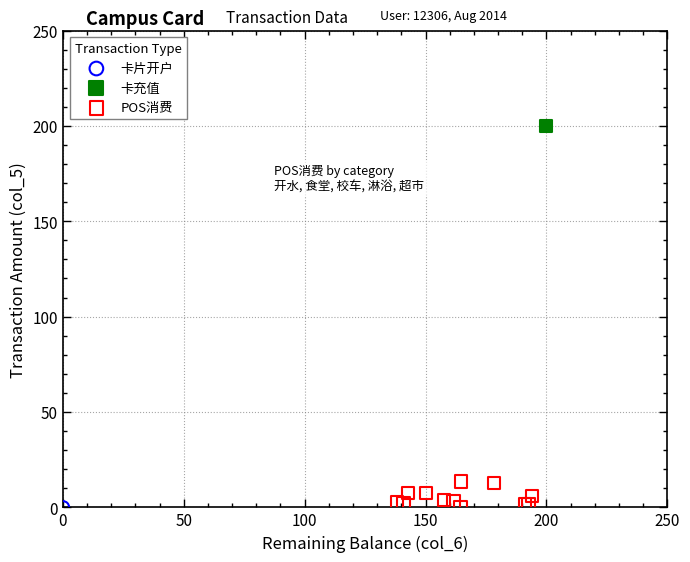

What are all the series names shown in the legend?

卡片开户, 卡充值, POS消费